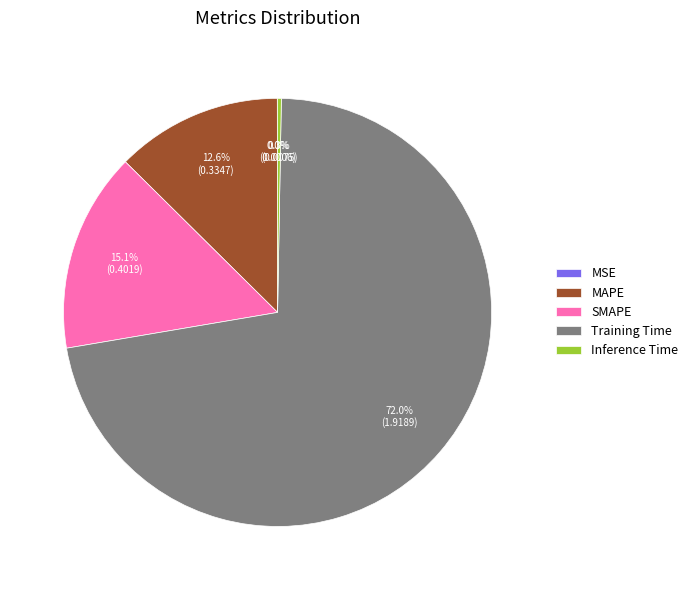

Is the sum of Training Time and Inference Time greater than half?

Yes